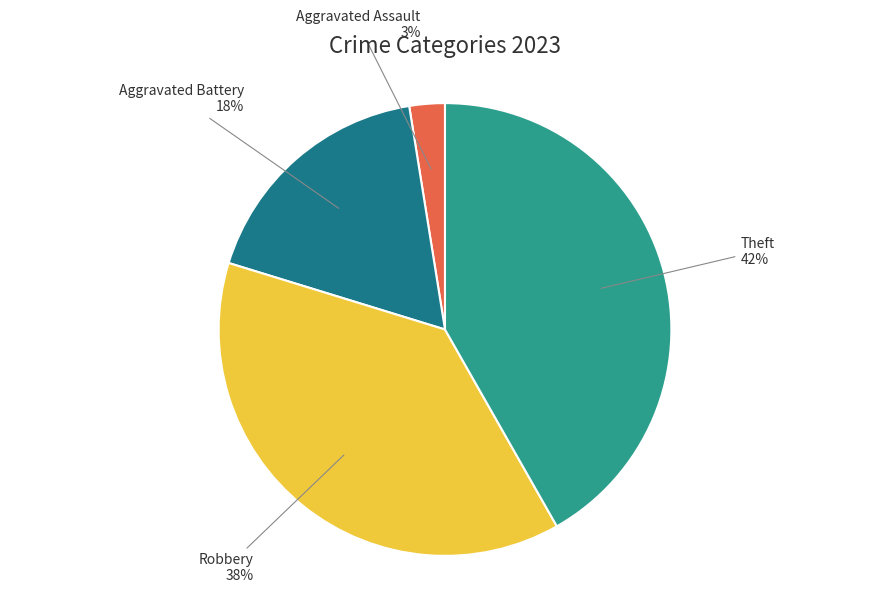

Is the sum of Aggravated Assault and Theft greater than half?

No